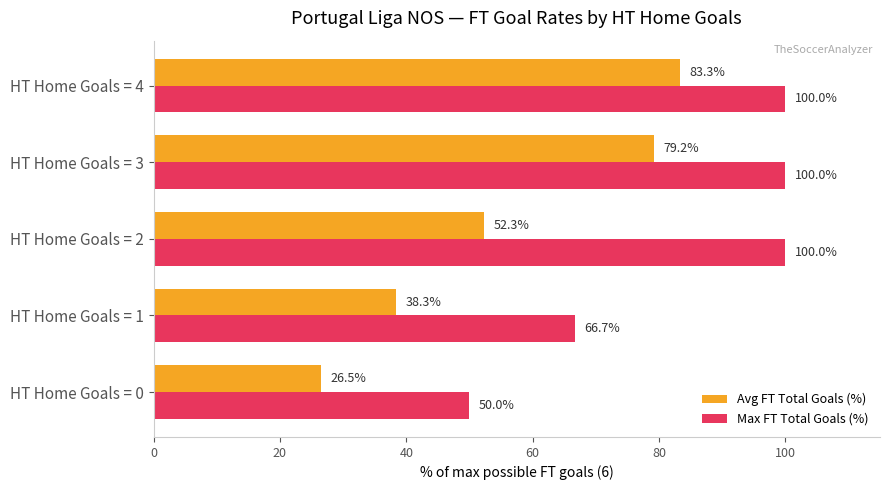

What is the difference between the maximum and minimum values in the Avg FT Total Goals (%) series?

56.8